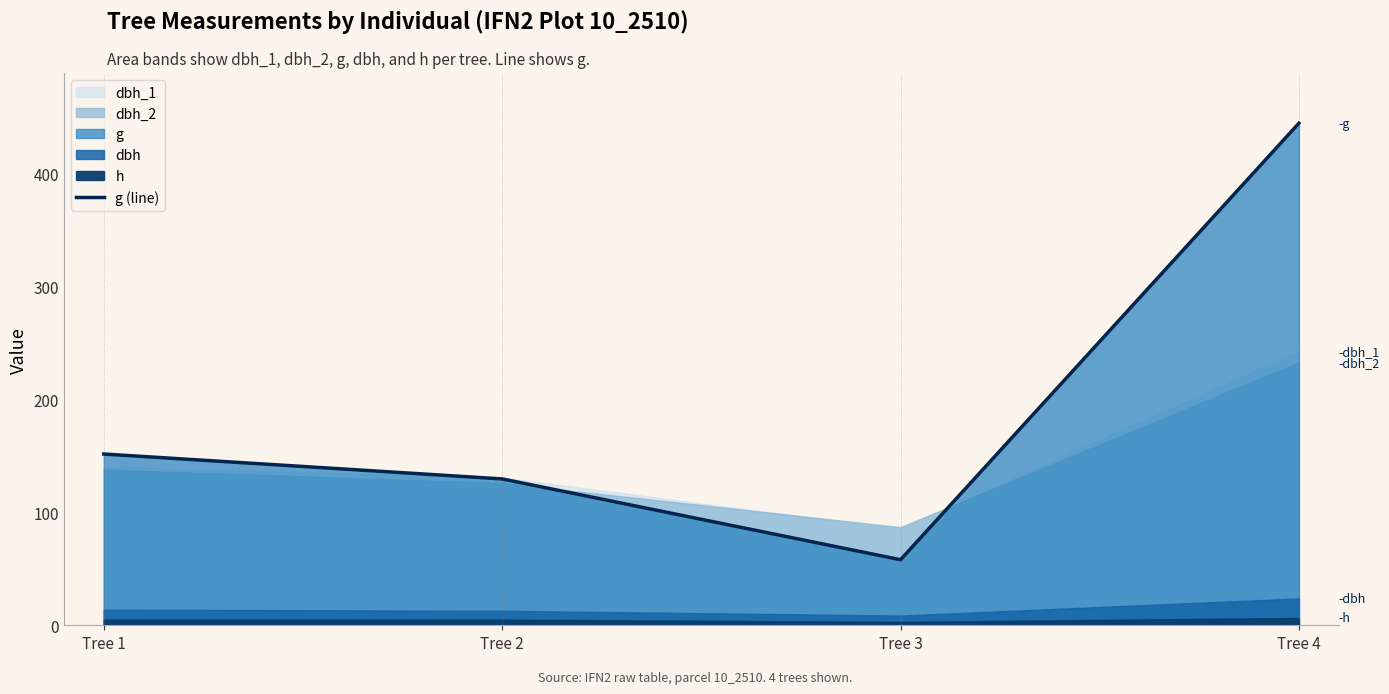

How many data points are above 151?

2